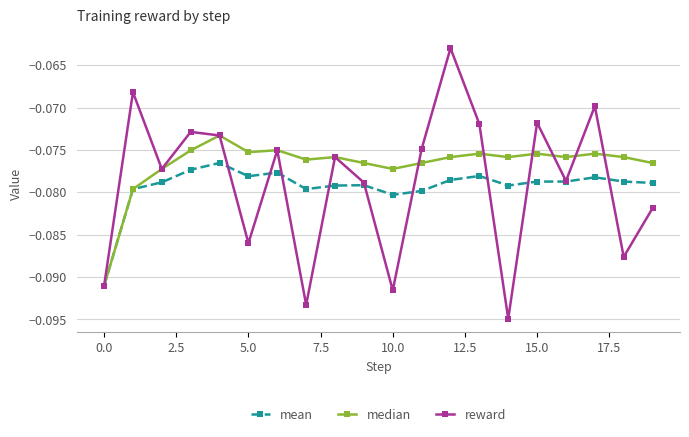

Rank the series by their maximum value, from lowest to highest.

mean, median, reward